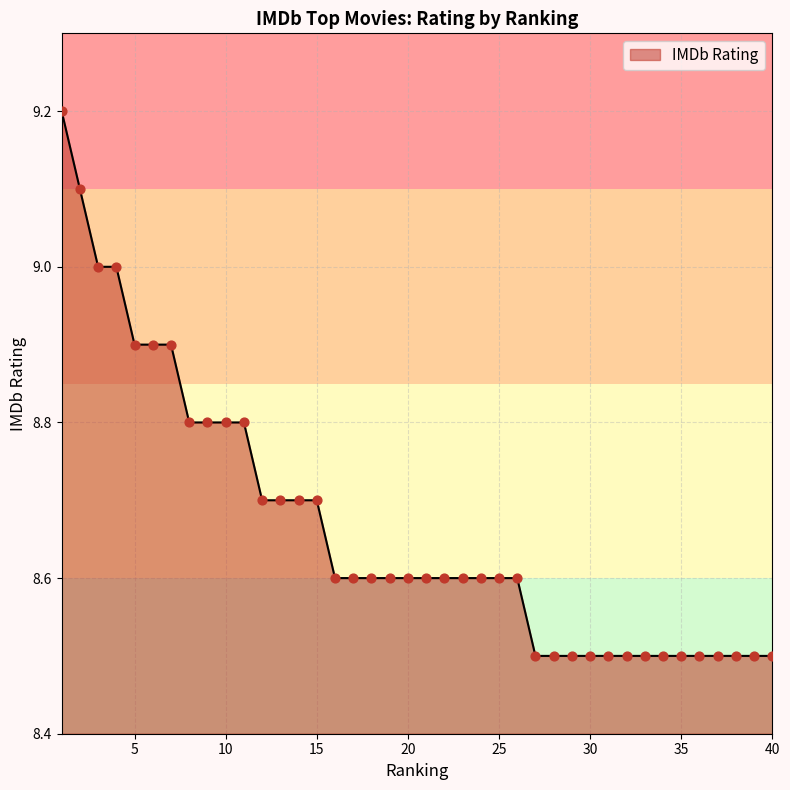

What is the difference between the maximum and minimum values?

0.7